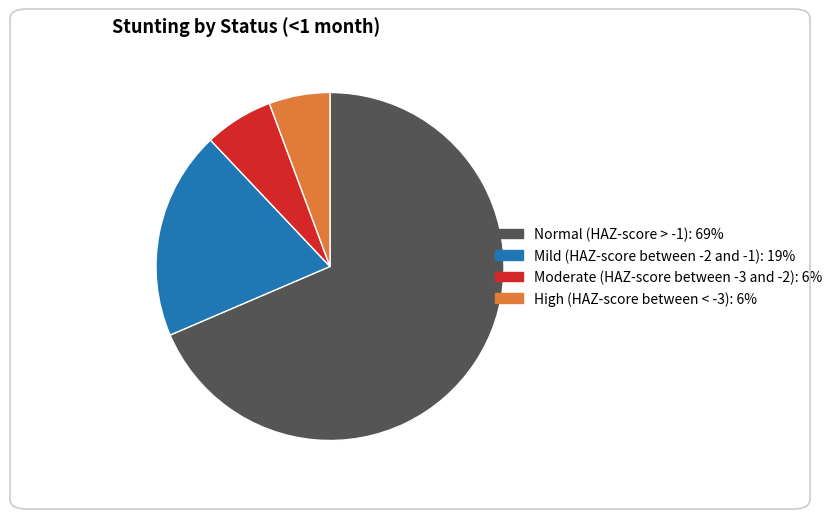

How many segments does this pie chart have?

4